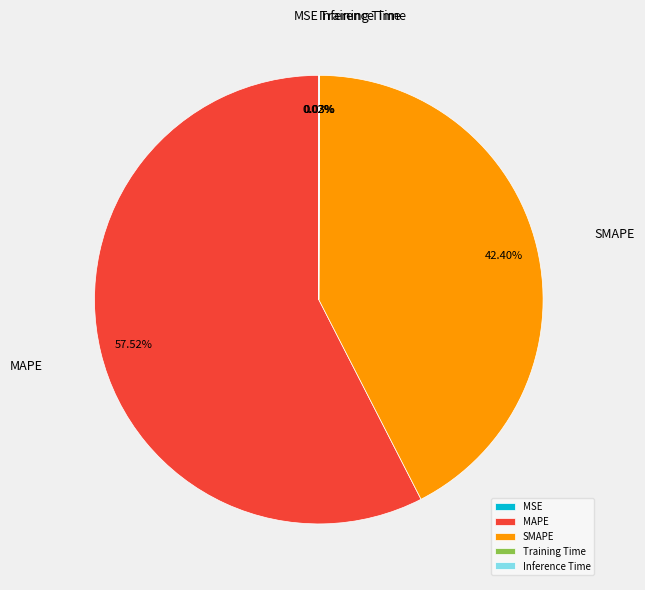

What is the largest slice in the pie chart?

MAPE